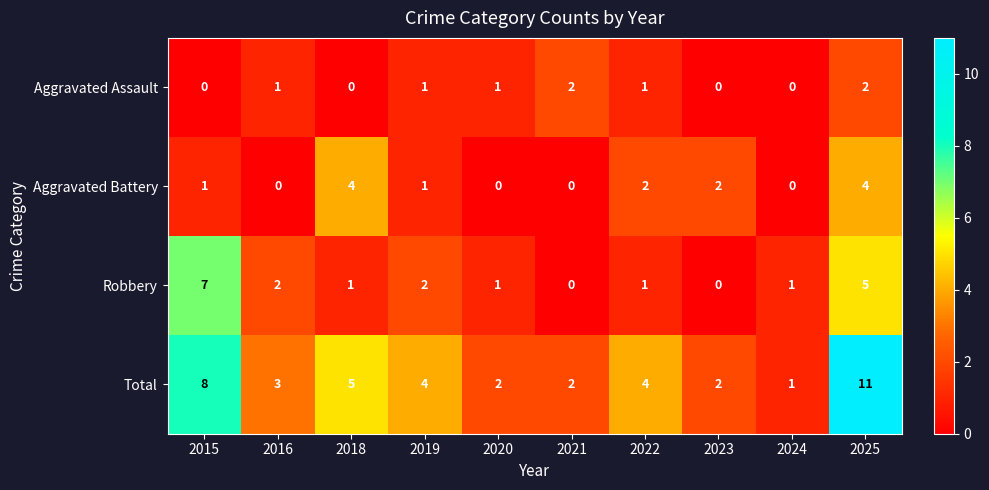

The Total series shows 3 at 2020. True or false?

False